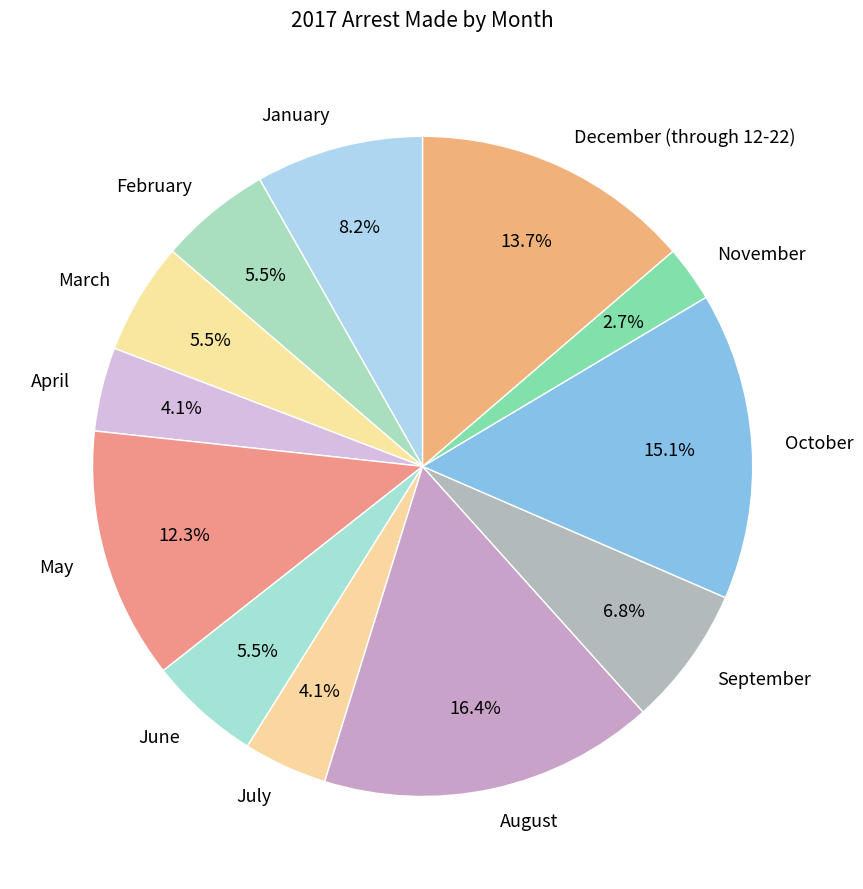

What is the ratio of the value at September to the value at December (through 12-22)?

0.5